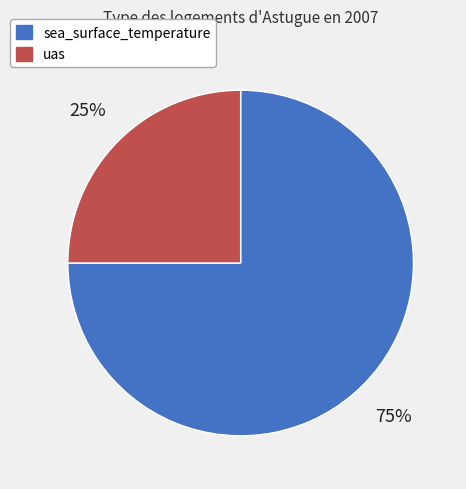

Between uas and sea_surface_temperature, which is larger?

sea_surface_temperature